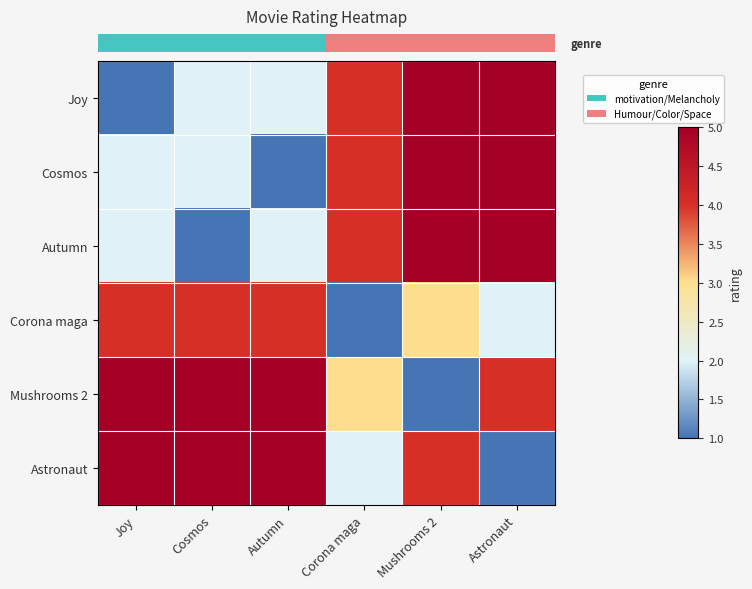

Which has a higher value, Astronaut or Mushrooms 2?

Astronaut